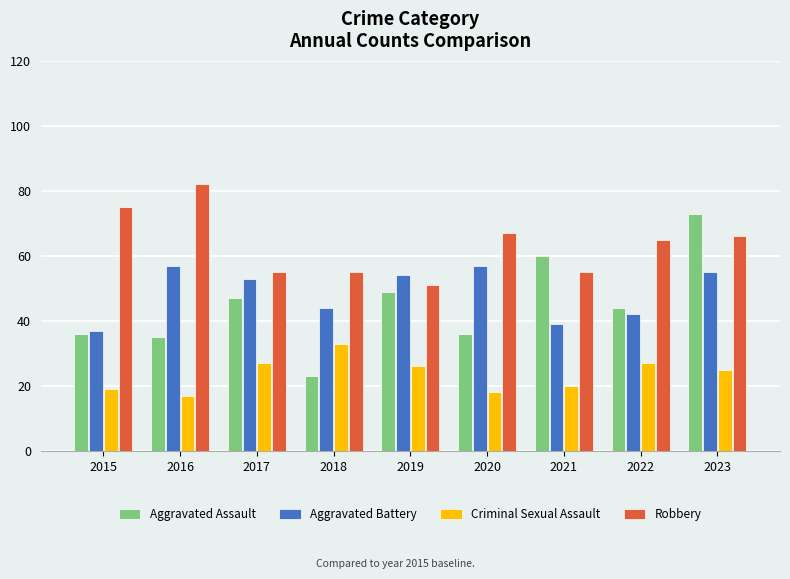

Which series has the widest spread of values?

Aggravated Assault